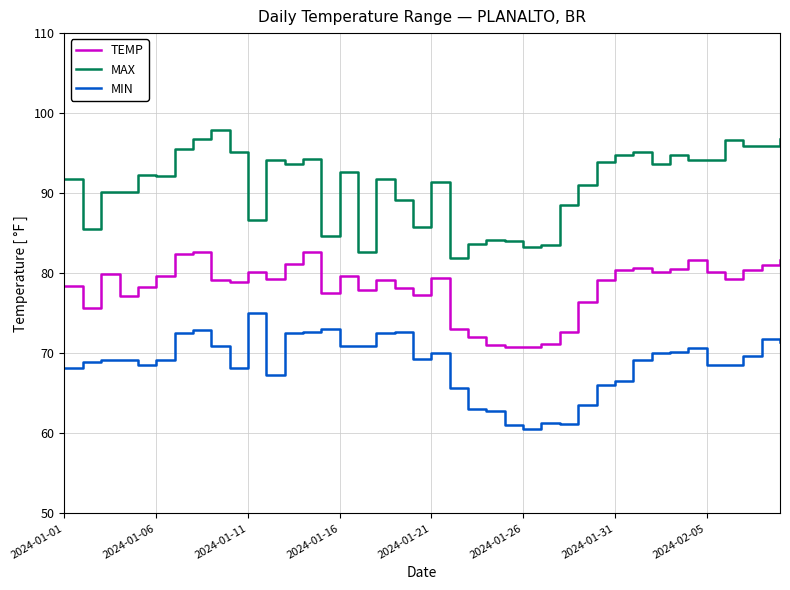

What is the lowest value of the MAX series?

81.9